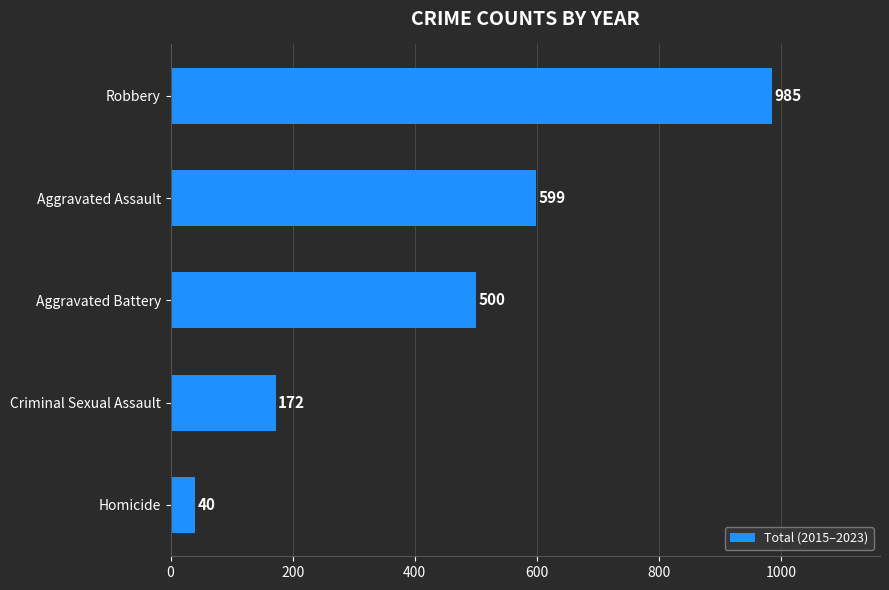

Reading bottom to top, transcribe all the data shown in this chart.

40	172	500	599	985